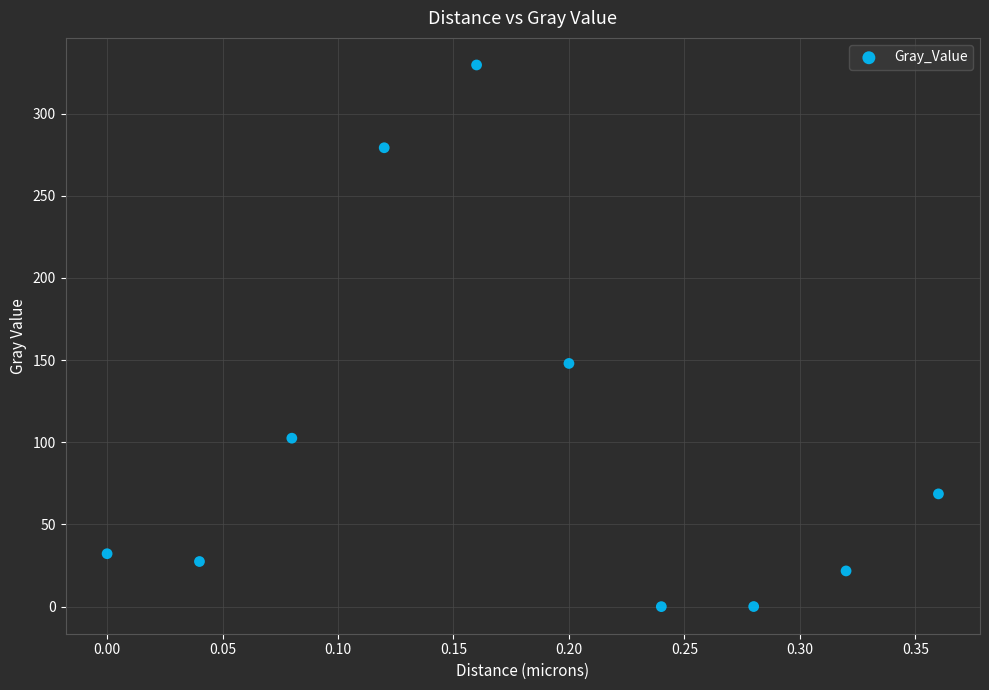

What is the range of Y values (max minus min)?

329.6